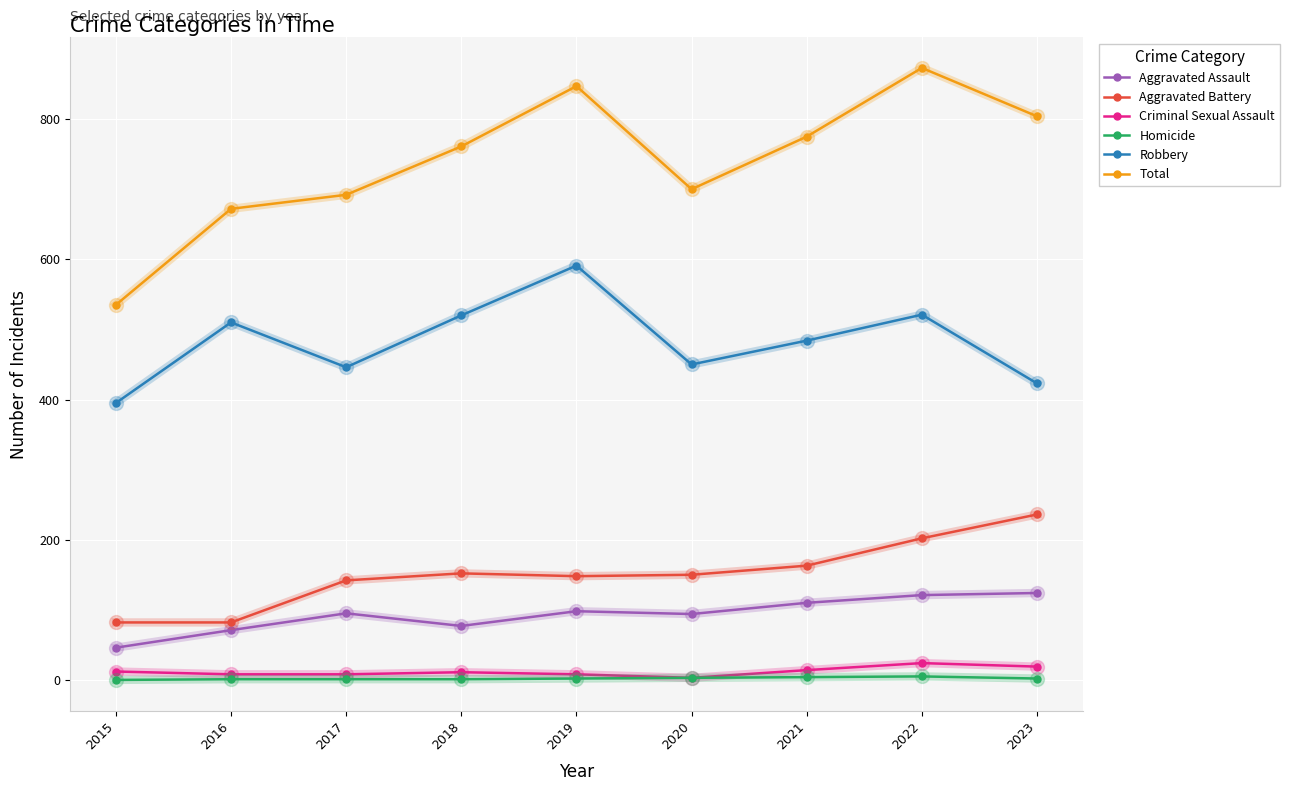

Is it true that Aggravated Assault equals 153 at 2021?

False